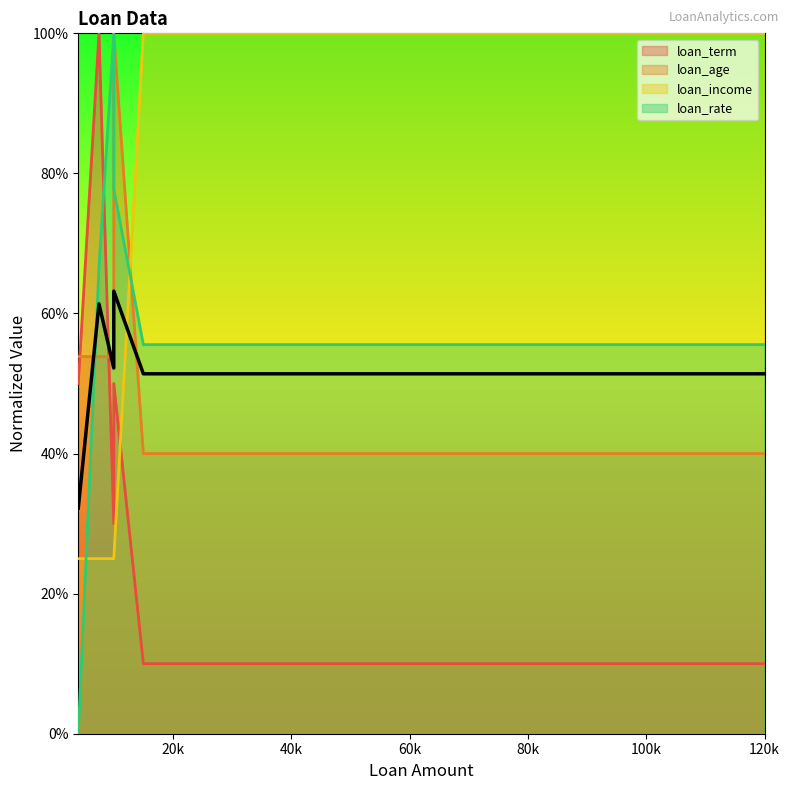

What is the sum of the loan_term values at 120000 and 4000?

60.0